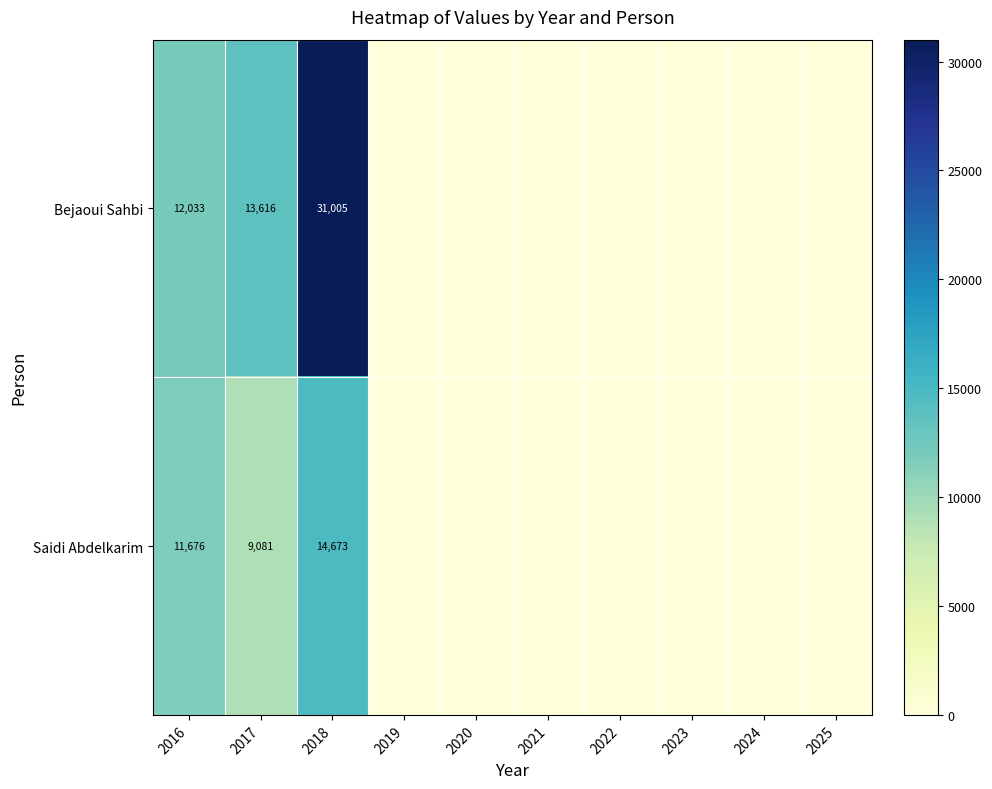

Is it true that Saidi Abdelkarim equals 26136 at 2018?

False